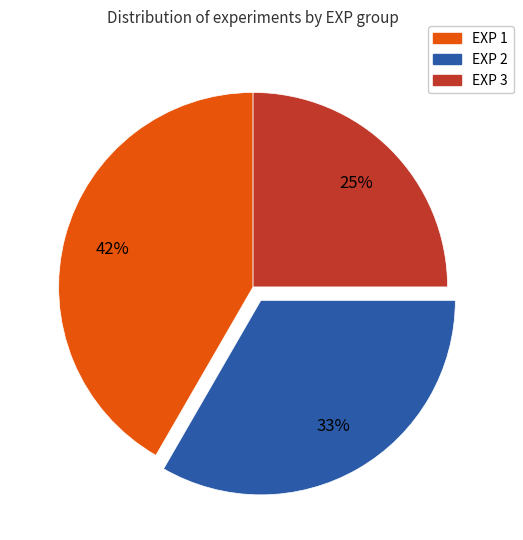

Rank the categories by value from highest to lowest.

EXP 1, EXP 2, EXP 3